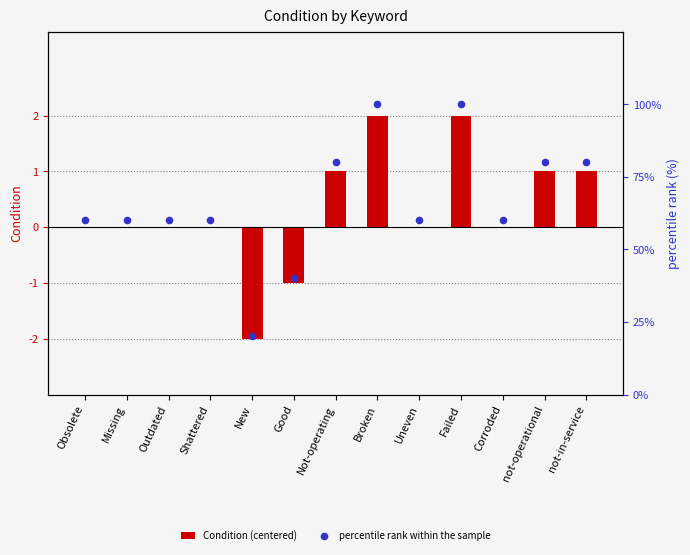

What are all the series names shown in the legend?

Condition (centered), percentile rank within the sample